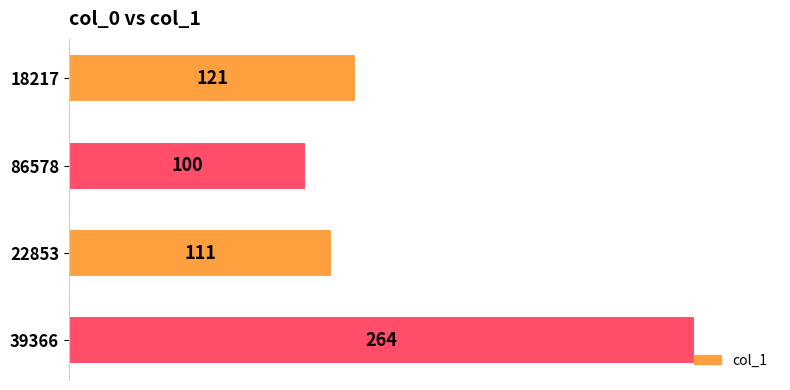

What value does the data have at 39366?

264